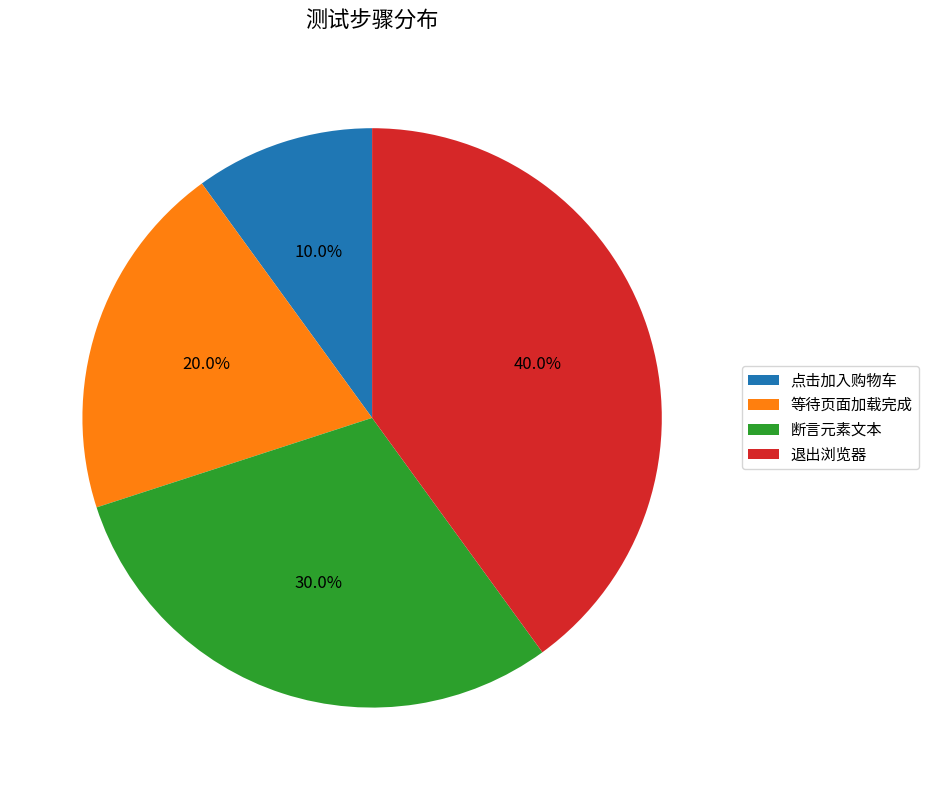

True or false: 等待页面加载完成 accounts for 6% of the total.

False